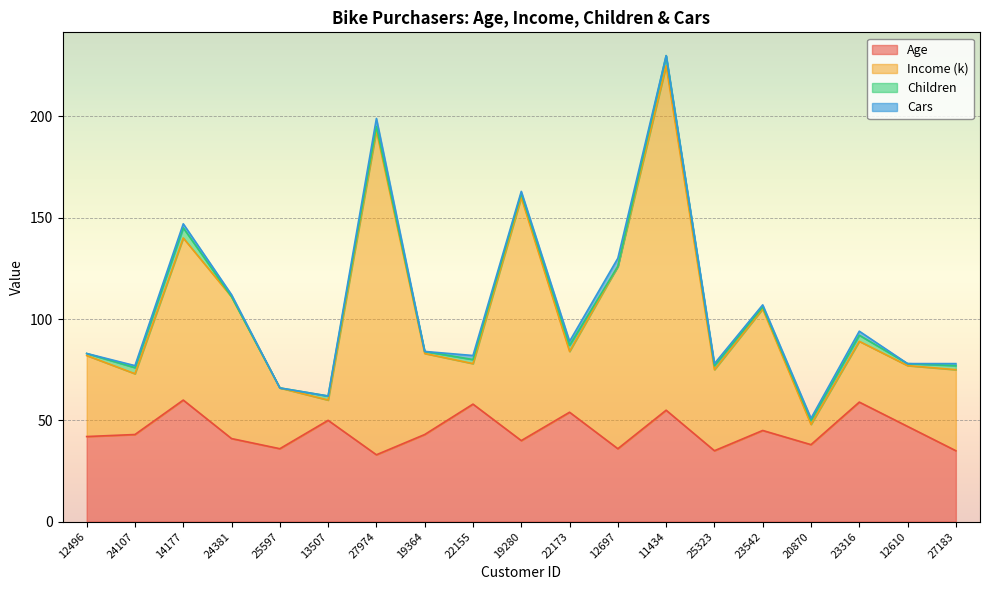

The Age series shows 70 at 24107. True or false?

False